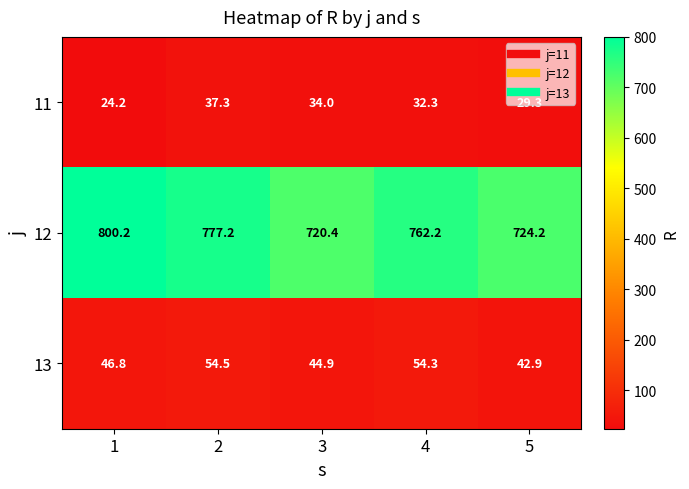

True or false: 11 has a value of 44.9 at 3.

False